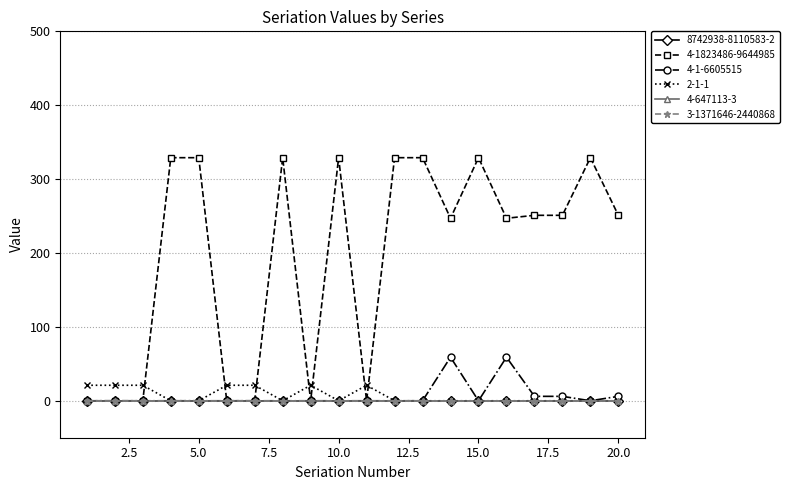

True or false: 4-1823486-9644985 has more than 2 points higher than both neighbors.

True